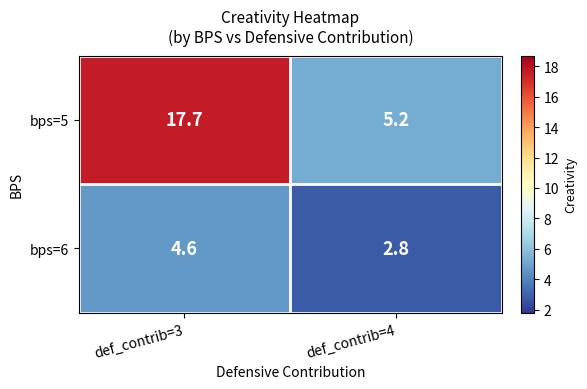

At which label is bps=6 closest to 3?

def_contrib=4